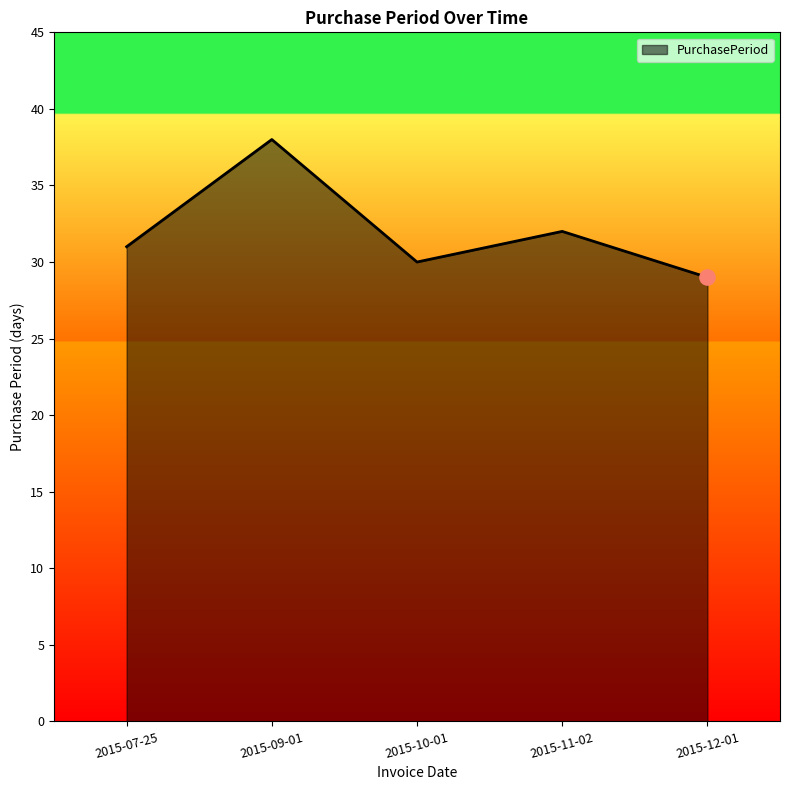

What is the ratio of the value at 2015-07-25 to the value at 2015-12-01?

1.1